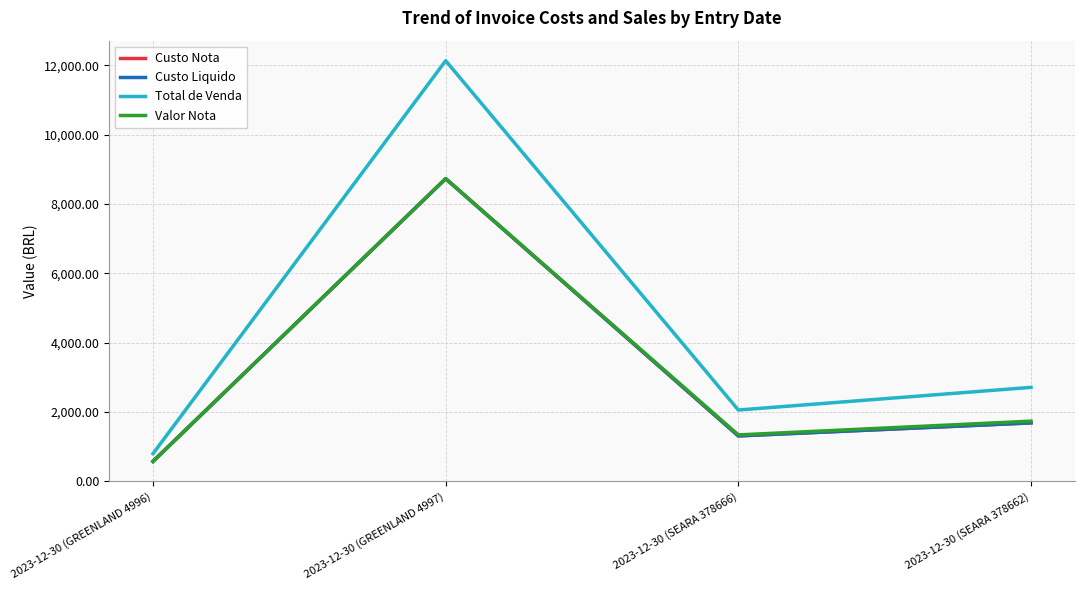

Does the chart have visible grid lines?

Yes